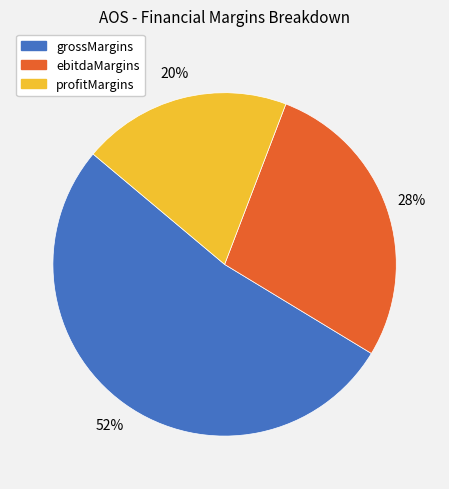

Combined, do grossMargins and ebitdaMargins account for over 50%?

Yes